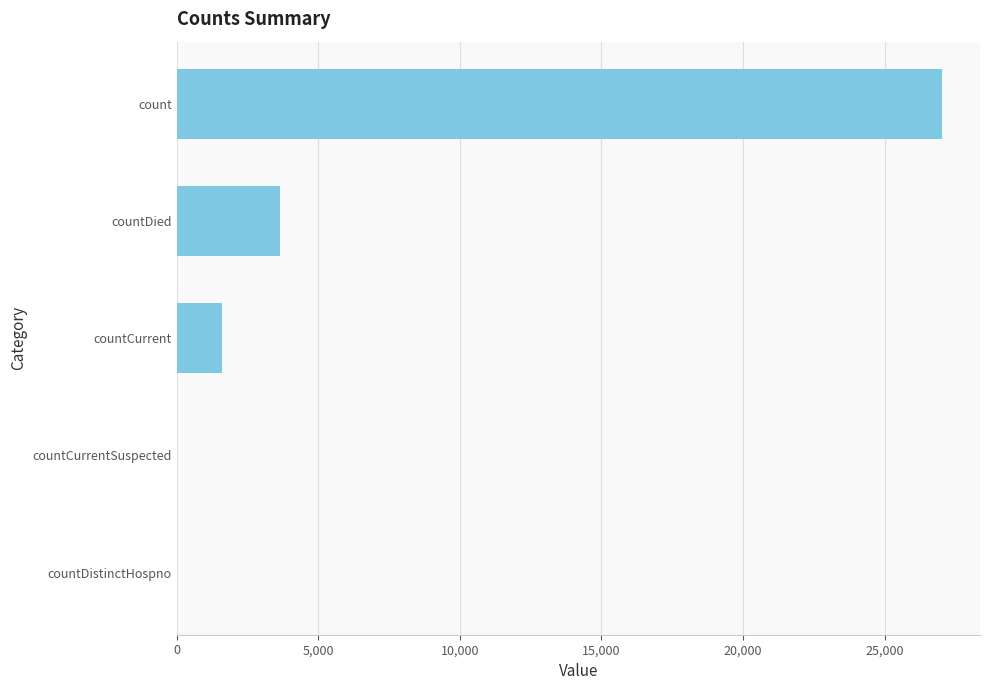

What is the sum of the values at countCurrentSuspected and countCurrent?

1607